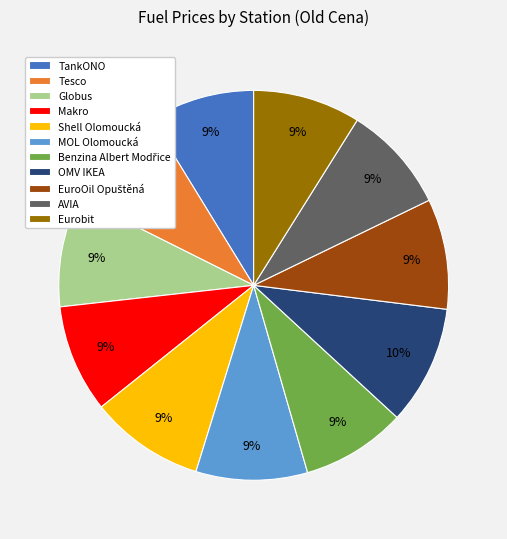

To the nearest percent, what percentage of the pie is AVIA?

9%